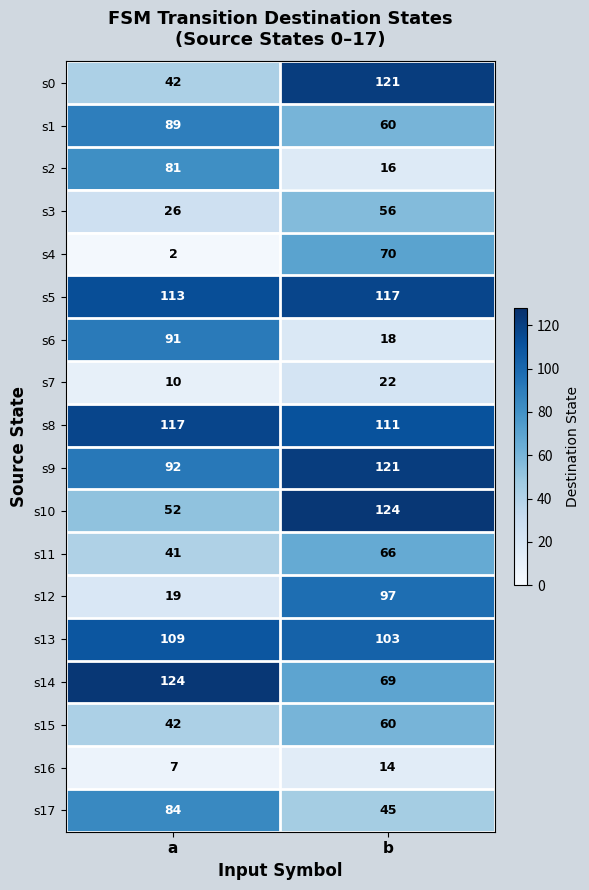

What is the difference between the s0 values at a and b?

79